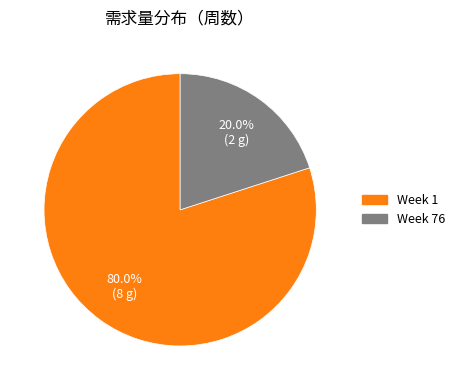

Does any single category account for the majority?

Yes